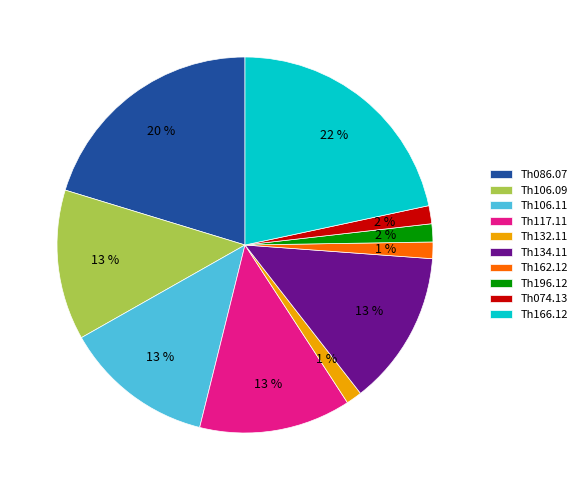

Do Th196.12 and Th106.11 together represent more than half of the pie?

No